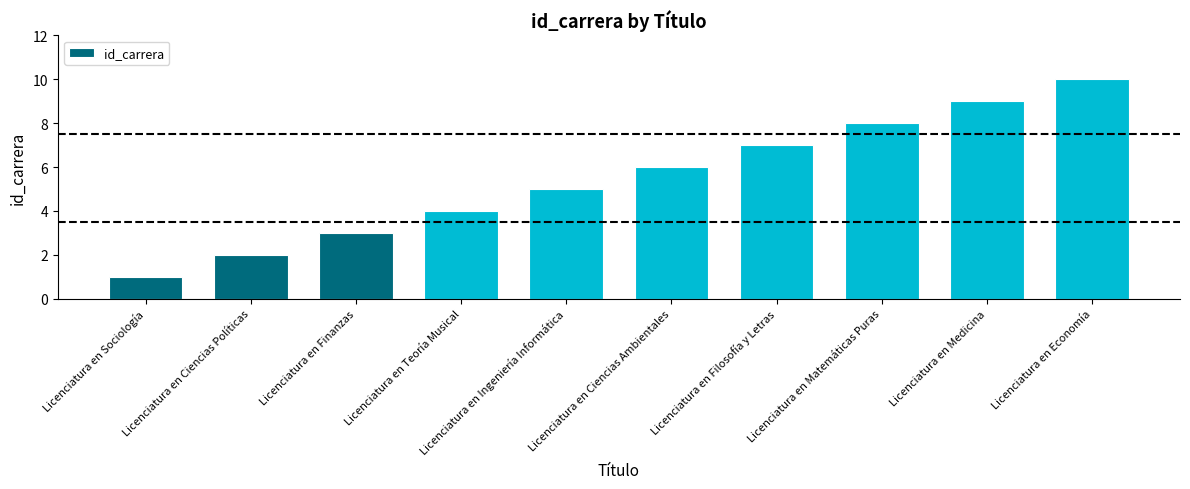

List the labels in order of value, smallest first.

Licenciatura en Sociología, Licenciatura en Ciencias Políticas, Licenciatura en Finanzas, Licenciatura en Teoría Musical, Licenciatura en Ingeniería Informática, Licenciatura en Ciencias Ambientales, Licenciatura en Filosofía y Letras, Licenciatura en Matemáticas Puras, Licenciatura en Medicina, Licenciatura en Economía